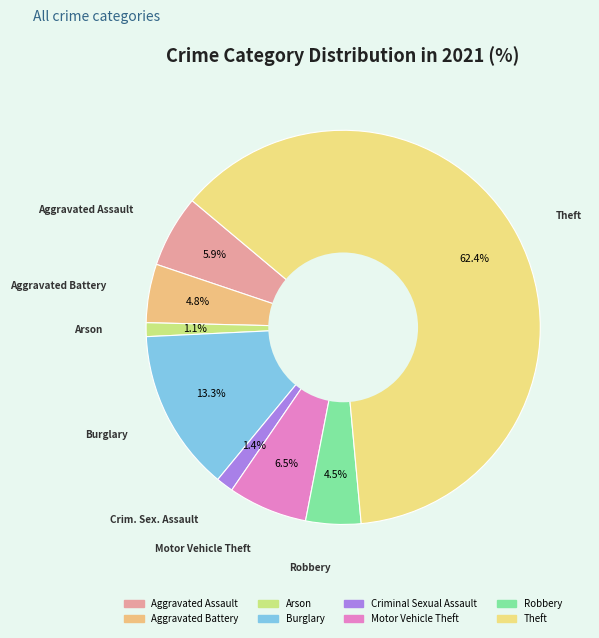

To the nearest percent, what is the difference between the largest and smallest slice percentages?

61%